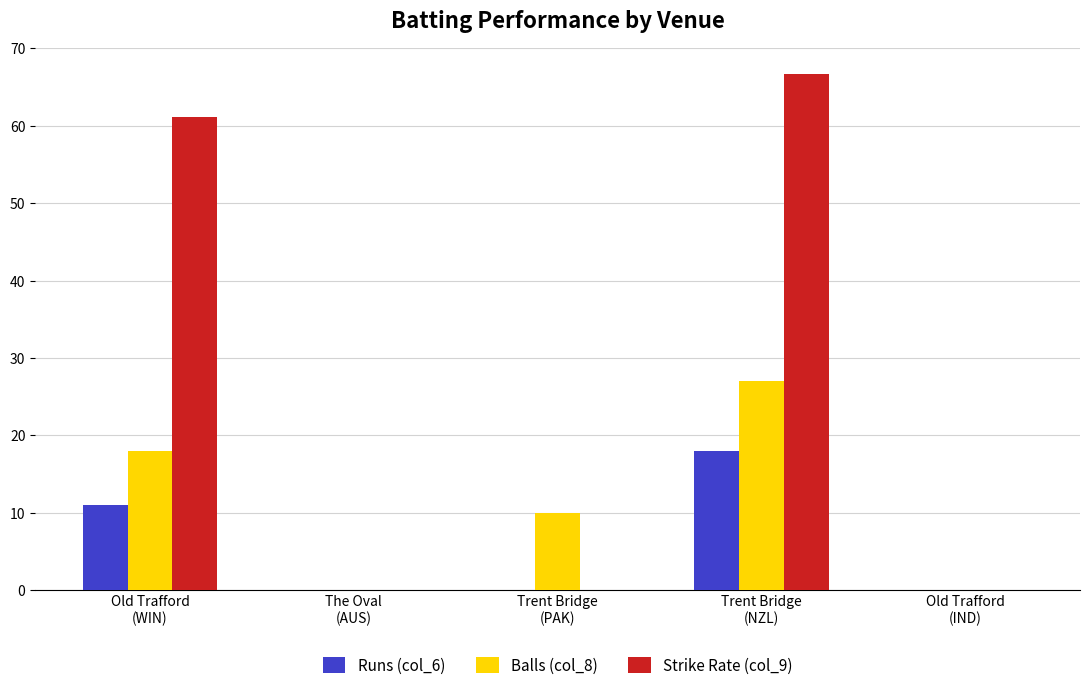

At which label does Balls (col_8) first exceed 10?

Old Trafford
(WIN)